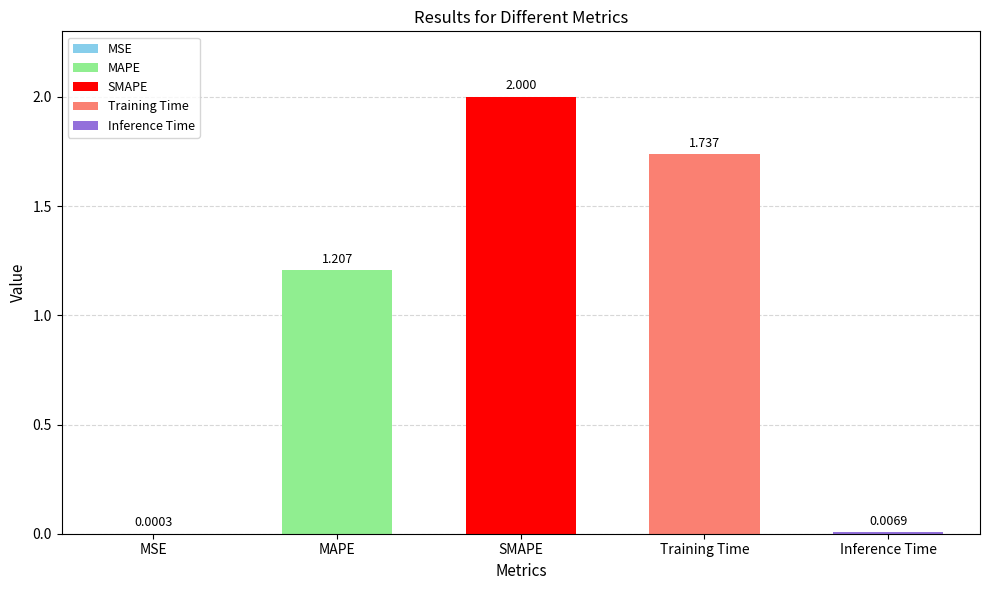

The chart shows a value of 2.0 at SMAPE. True or false?

True